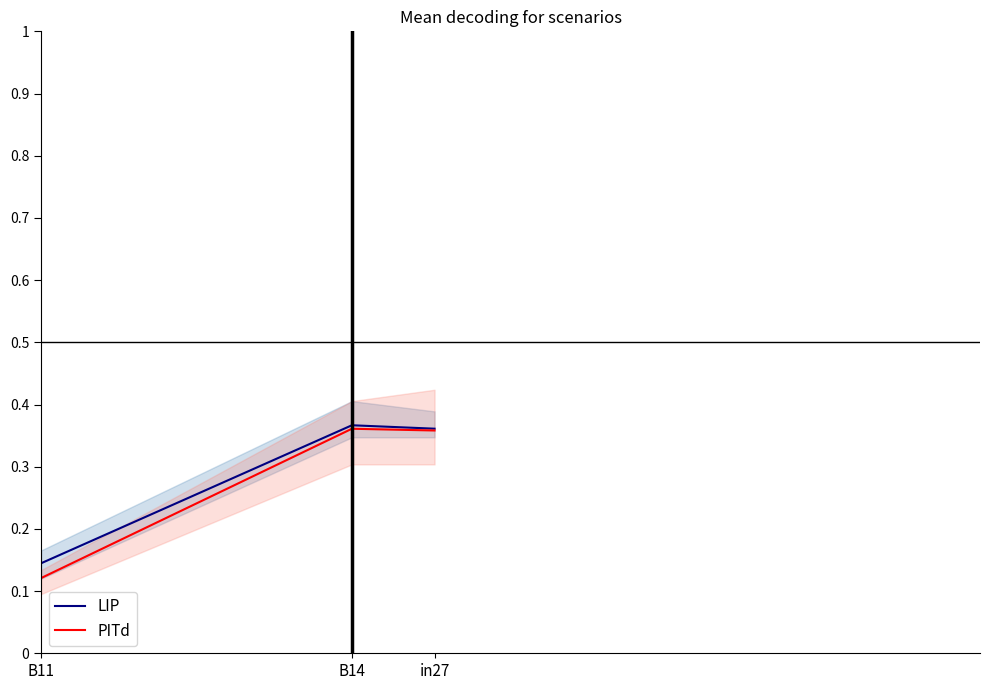

What is the lowest value of the LIP series?

0.1